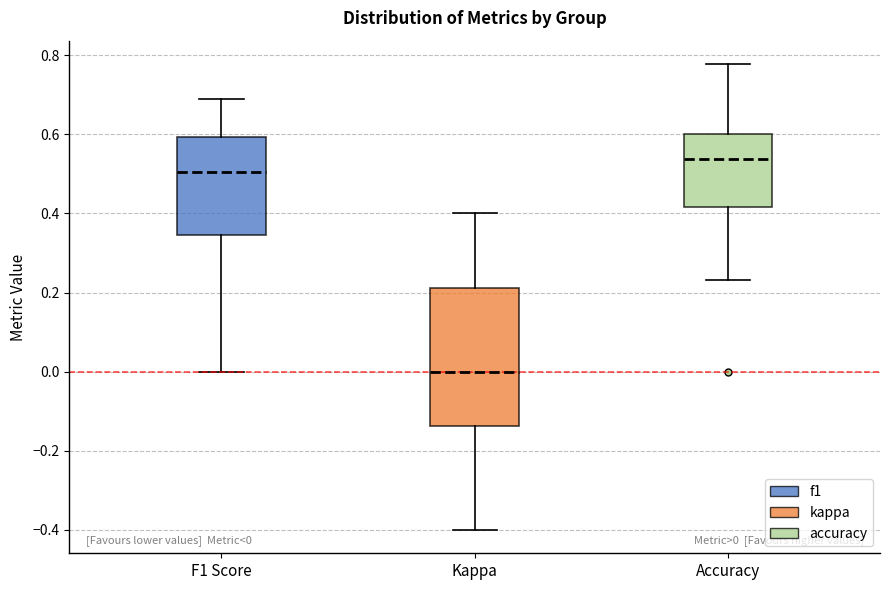

Which box is the tallest, from its lower edge to its upper edge?

Kappa